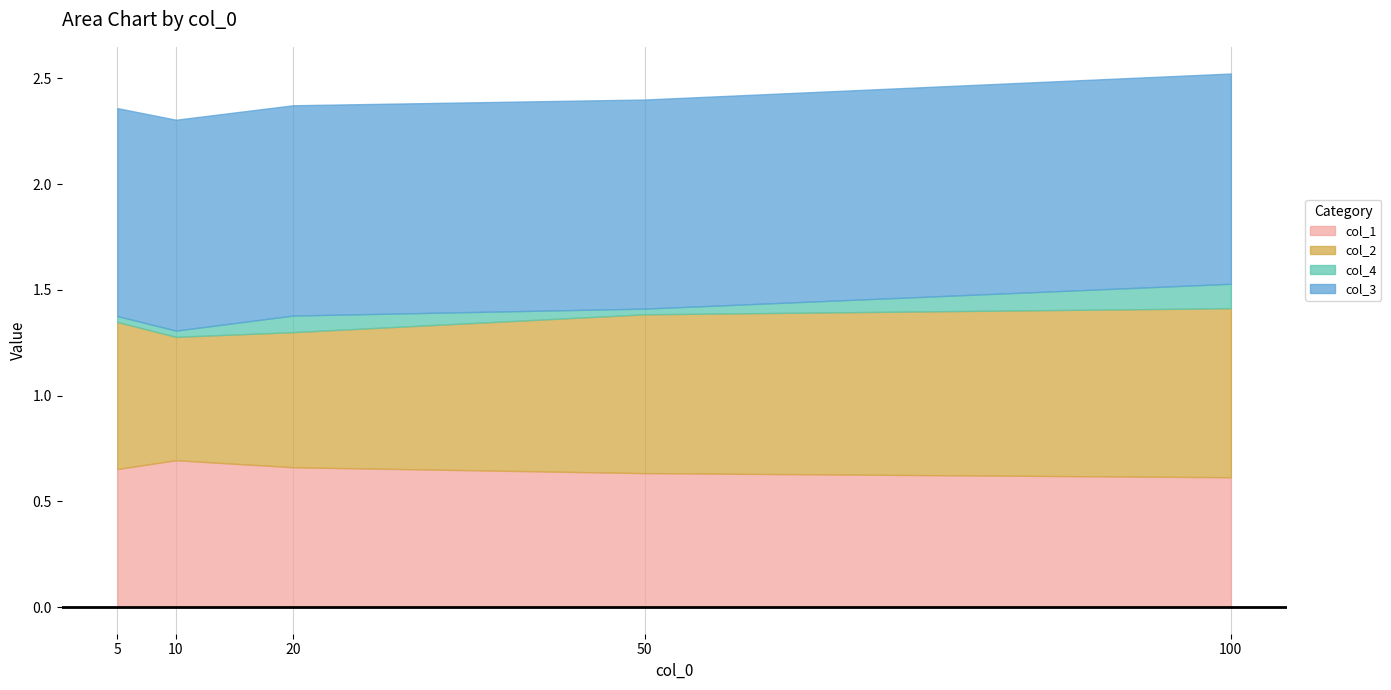

How many lines are shown in the chart?

4